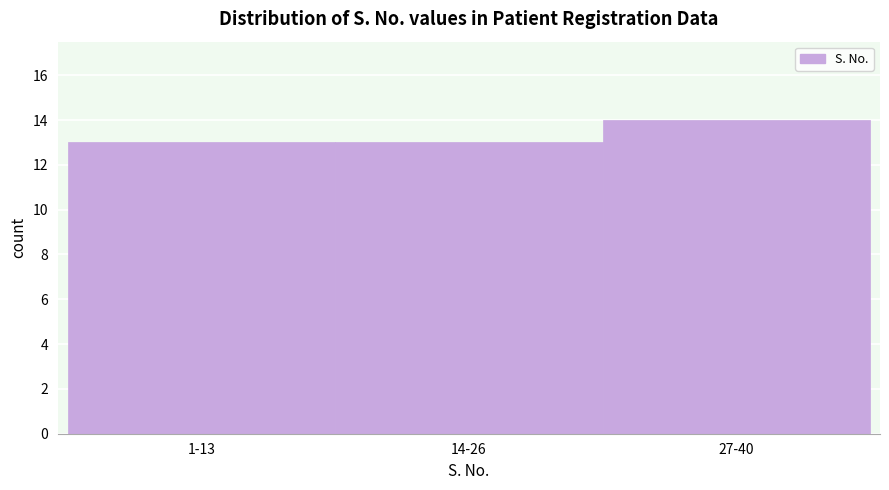

Reading left to right, list all the values displayed in this chart.

1-13=13	14-26=13	27-40=14